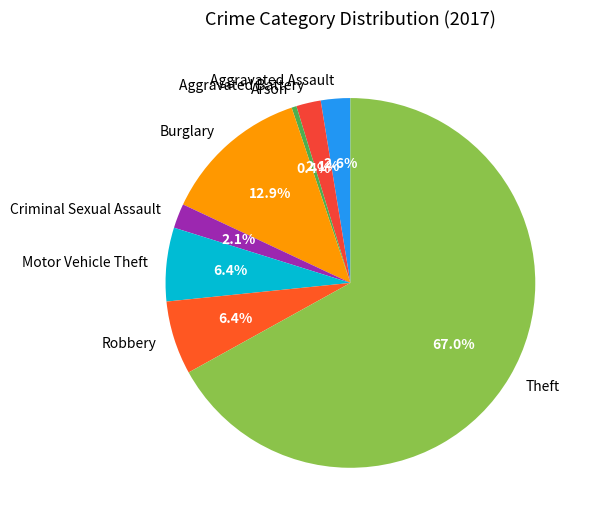

Is it true that Theft is 57% of the pie?

False